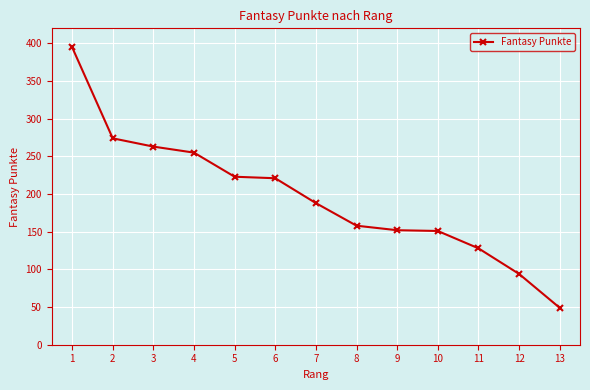

Is this an area chart (filled region under the line)?

No